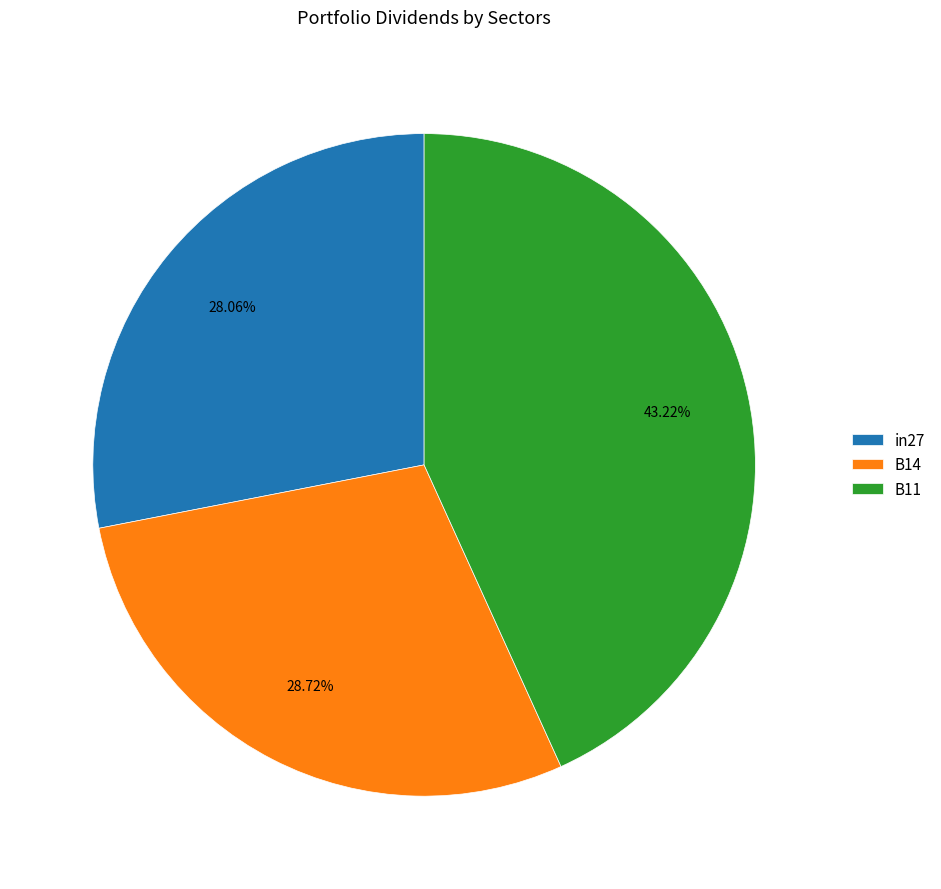

To the nearest percent, what is the combined percentage of B14 and B11?

72%